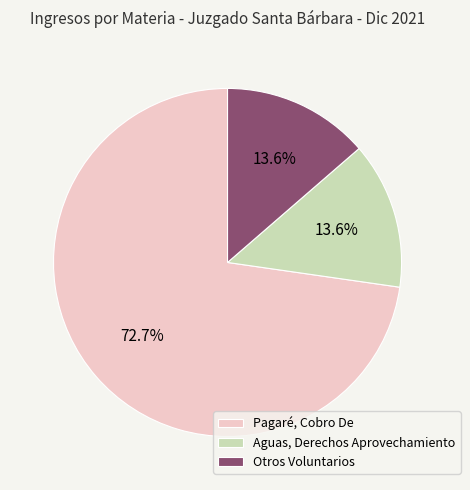

Which category accounts for the majority?

Pagaré, Cobro De